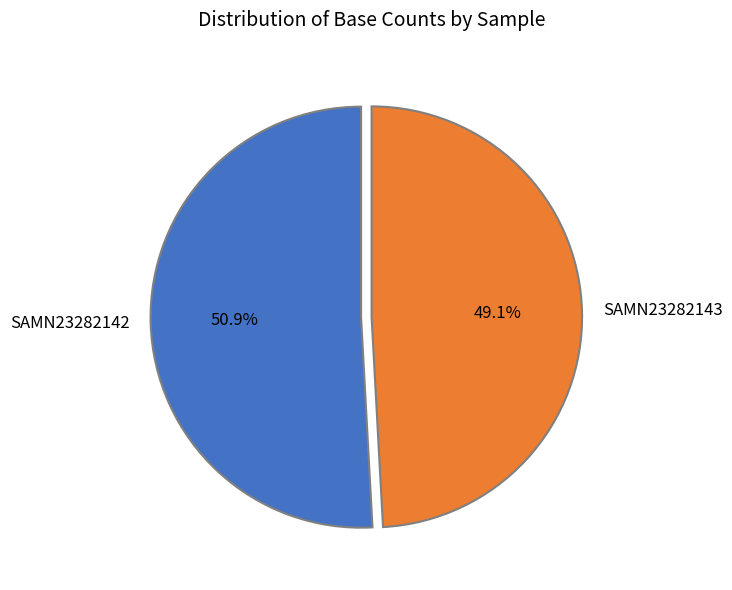

Rank the categories by value from lowest to highest.

SAMN23282143, SAMN23282142